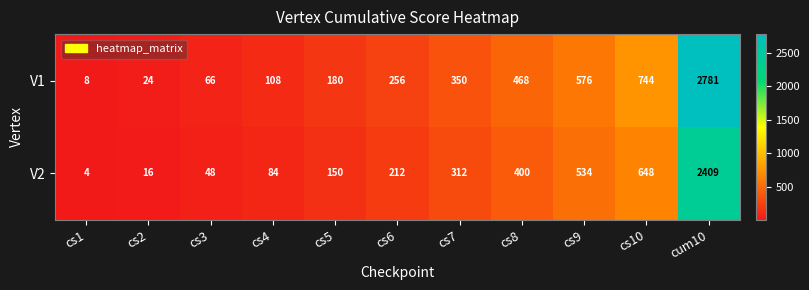

Rank the series at cs8 from highest to lowest value.

V1, V2